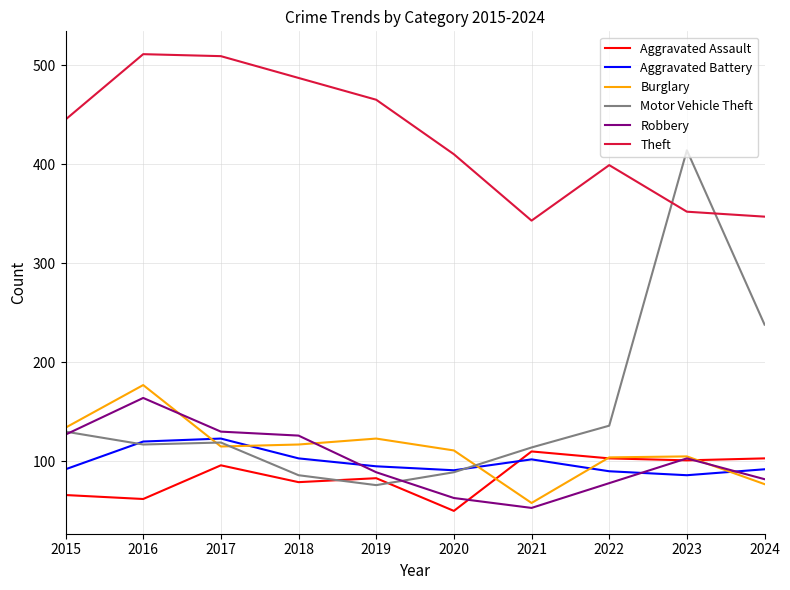

Which series ends up on top after the final intersection of Aggravated Battery and Aggravated Assault?

Aggravated Assault